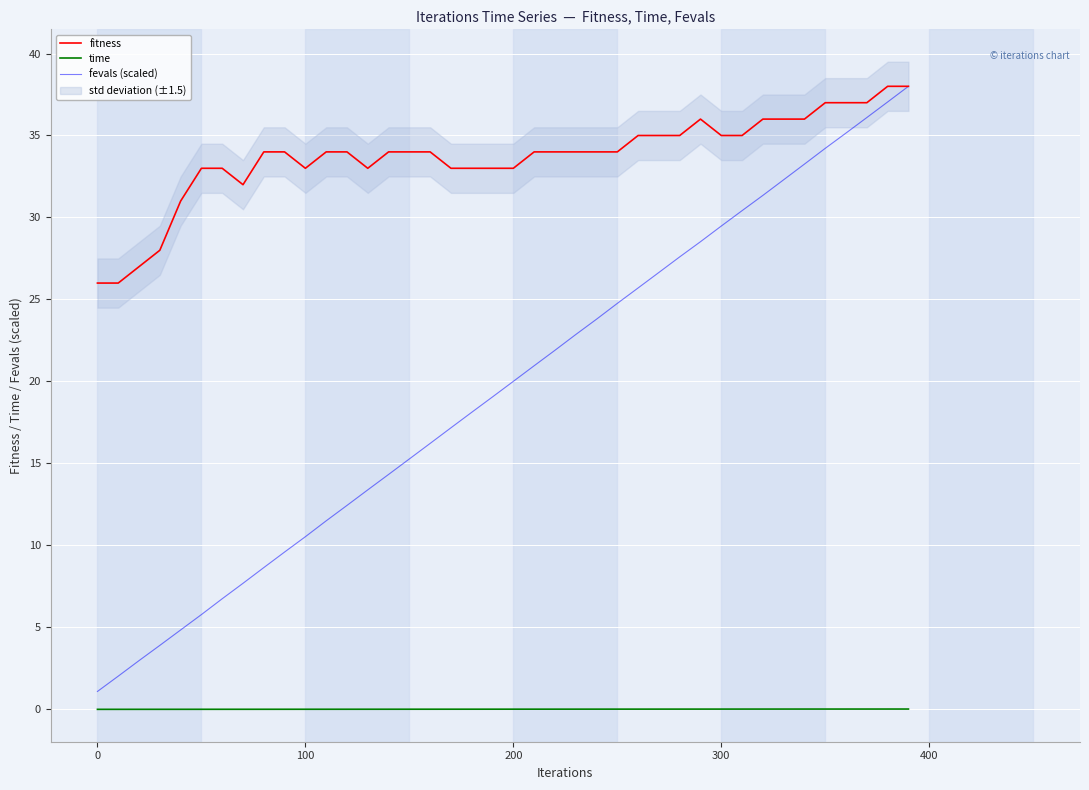

At how many categories does at least one series exceed 18?

40